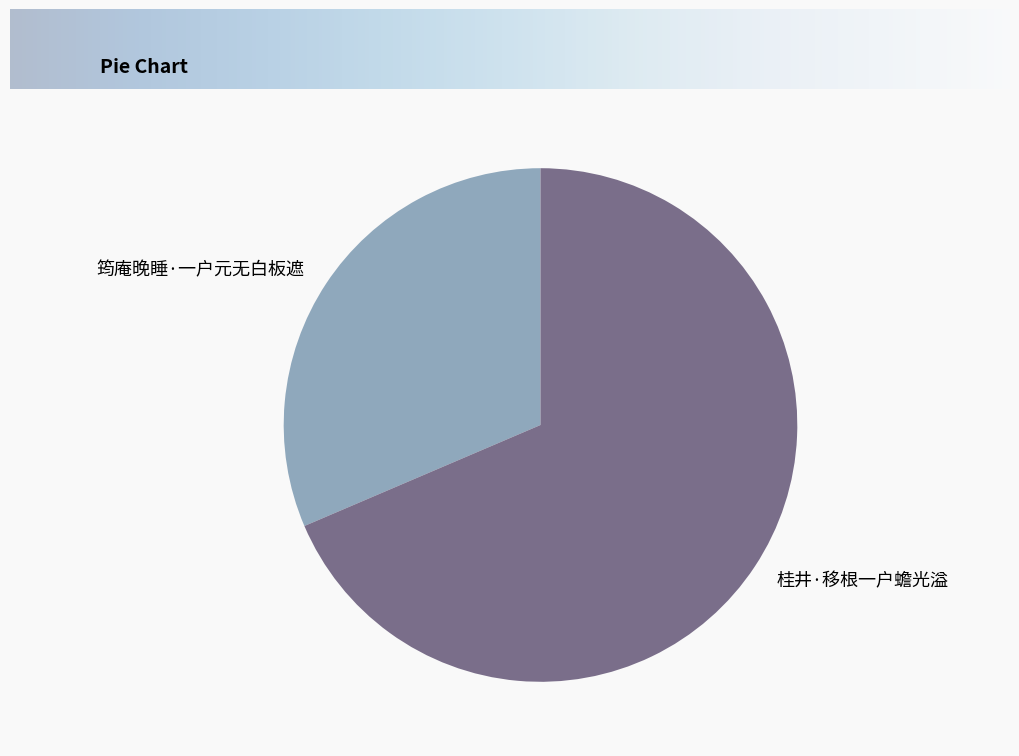

Does 筠庵晚睡·一户元无白板遮 account for over 50% of the chart?

No